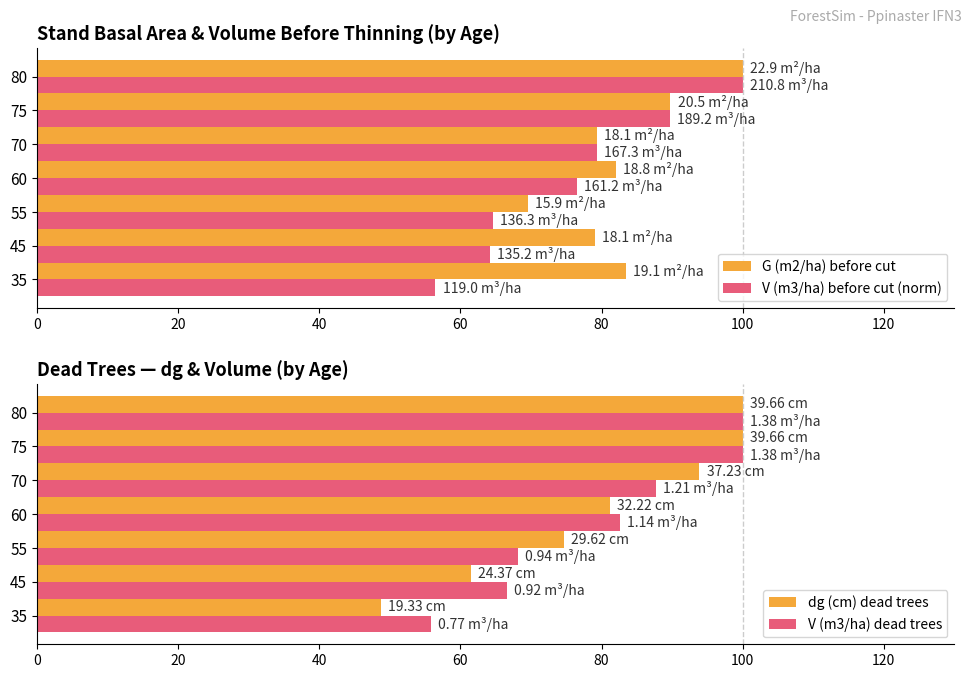

The value of dg (cm) dead trees at 0 is 17.5. True or false?

False